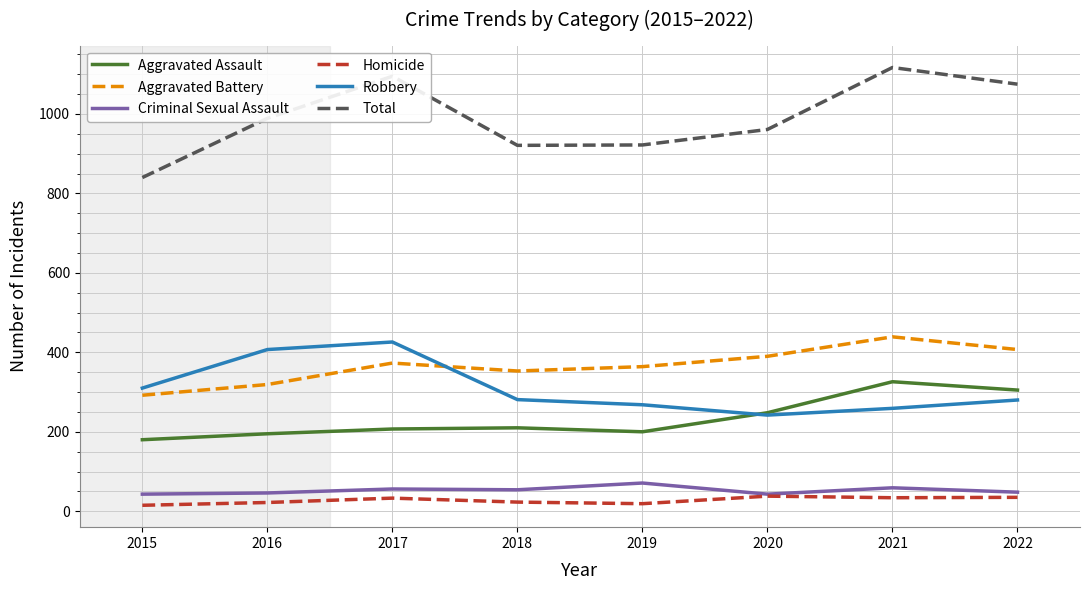

At 2015, list the series in order from smallest to largest.

Homicide, Criminal Sexual Assault, Aggravated Assault, Aggravated Battery, Robbery, Total